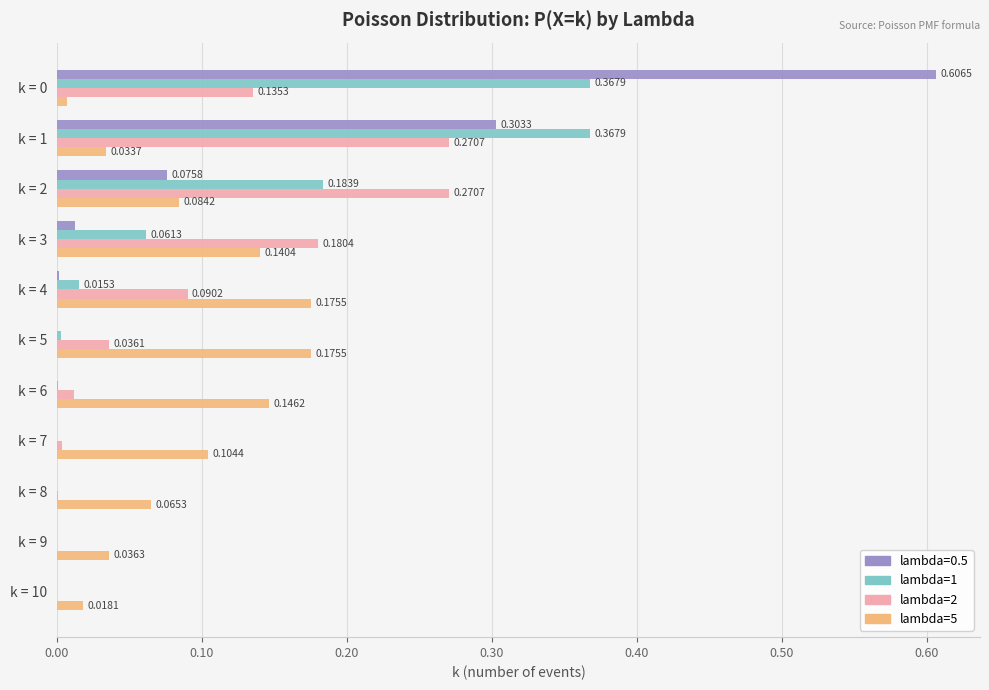

Is the value of lambda=5 at k = 10 greater than the value of lambda=2 at k = 6?

Yes